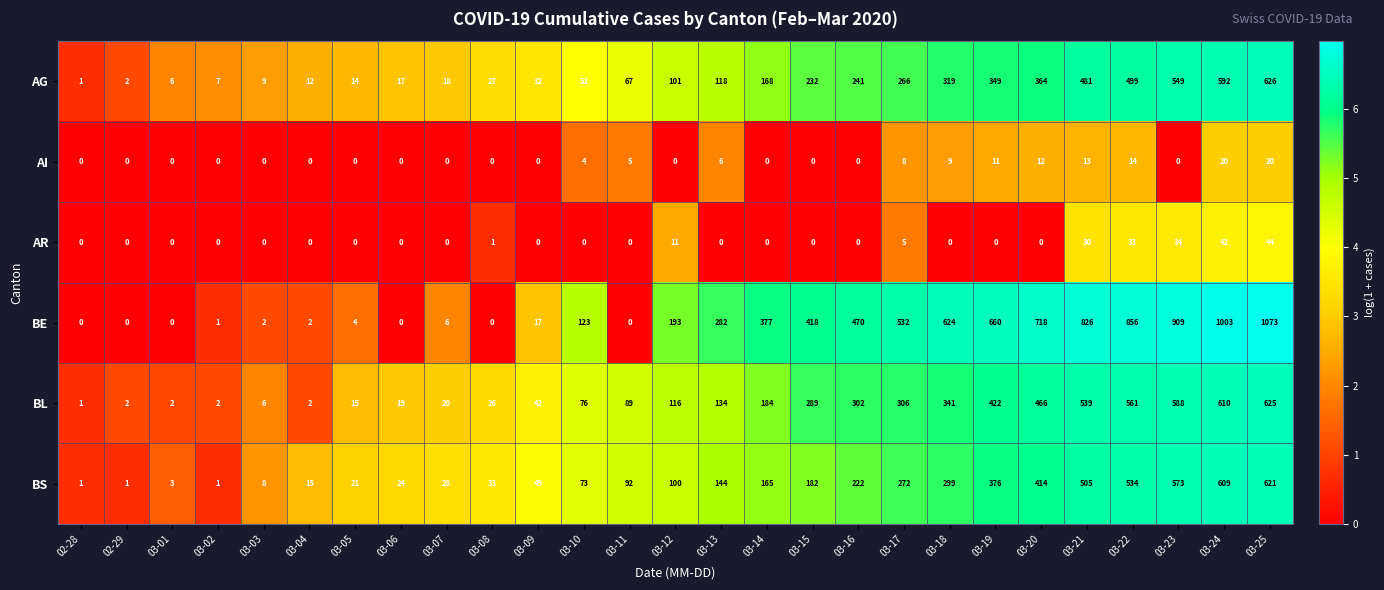

Between 03-12 and 03-19, which series saw the biggest shift?

BE